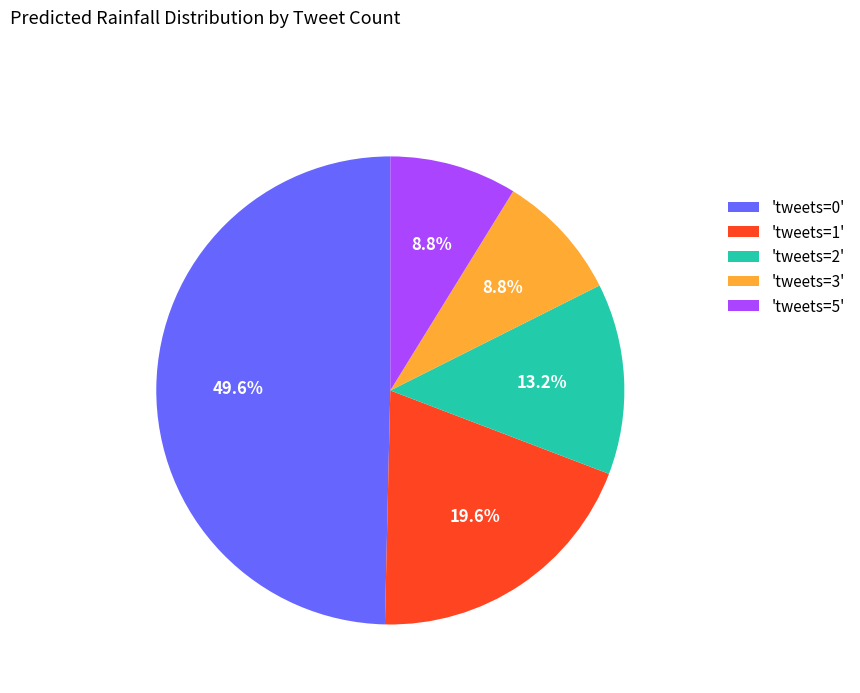

What percentage is NOT represented by 'tweets=3'?

91.2%